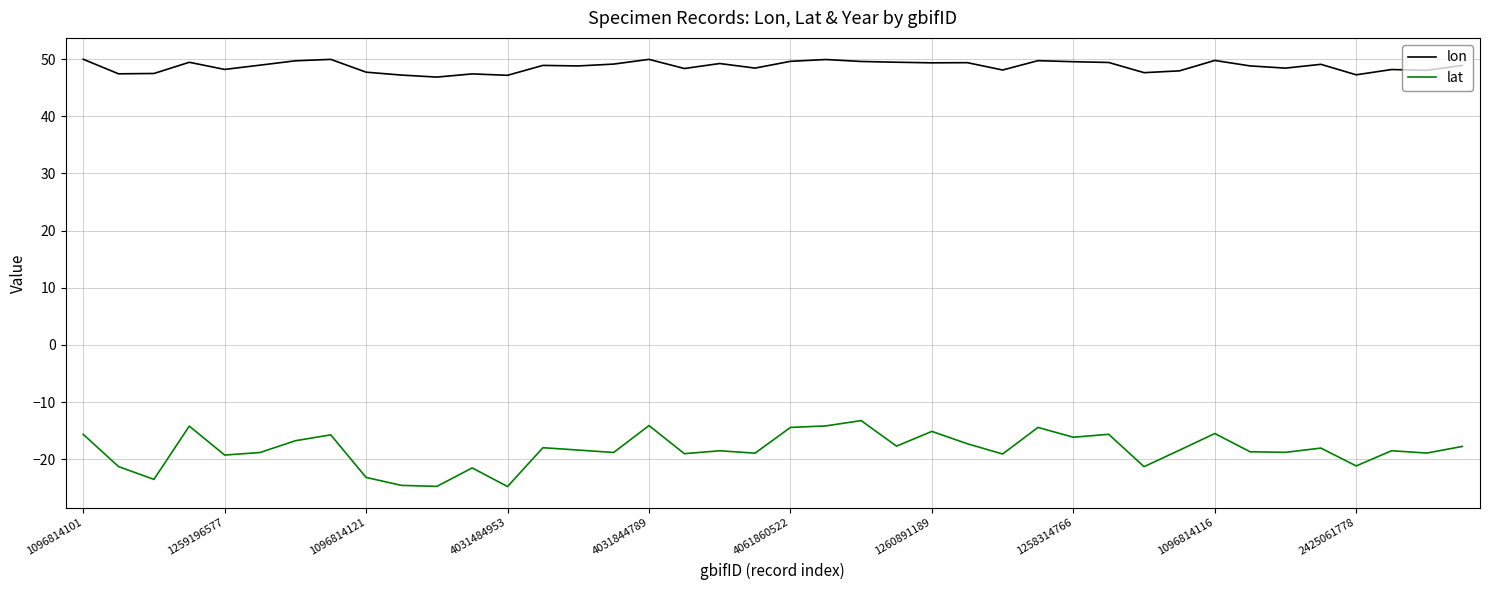

List the series in order of their peak value, lowest first.

lat, lon